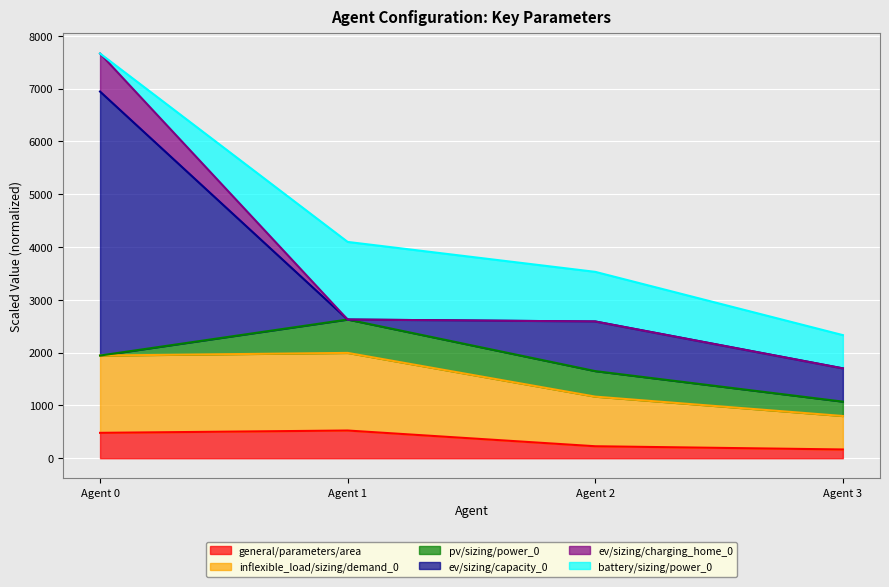

The value of general/parameters/area at Agent 2 is 127. True or false?

False